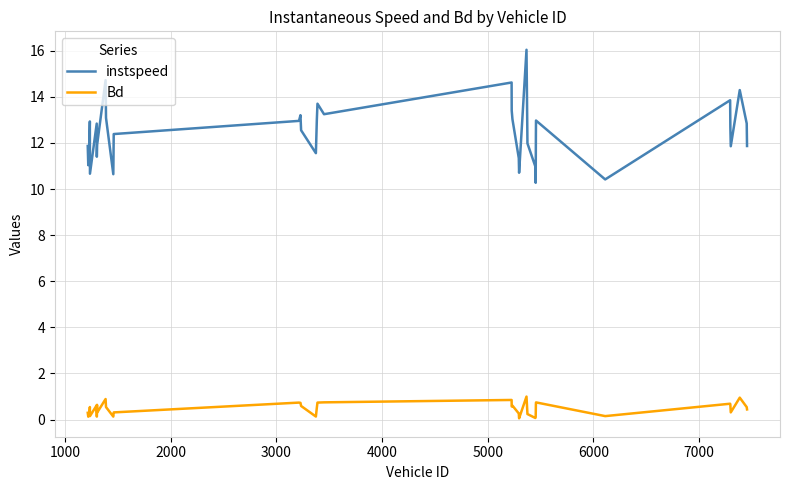

Which series has the largest total across all categories?

instspeed